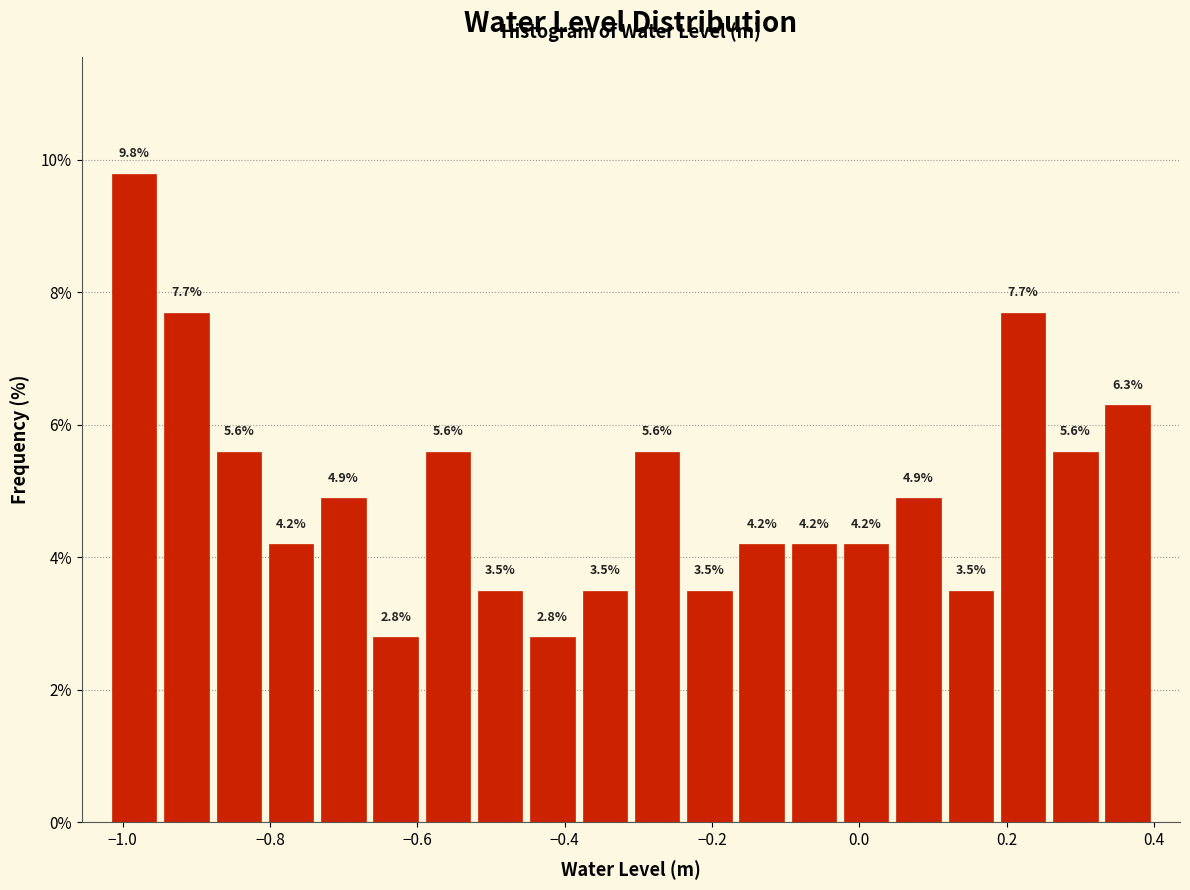

Read against the x-axis, roughly where is the centre of the tallest bar?

-0.98